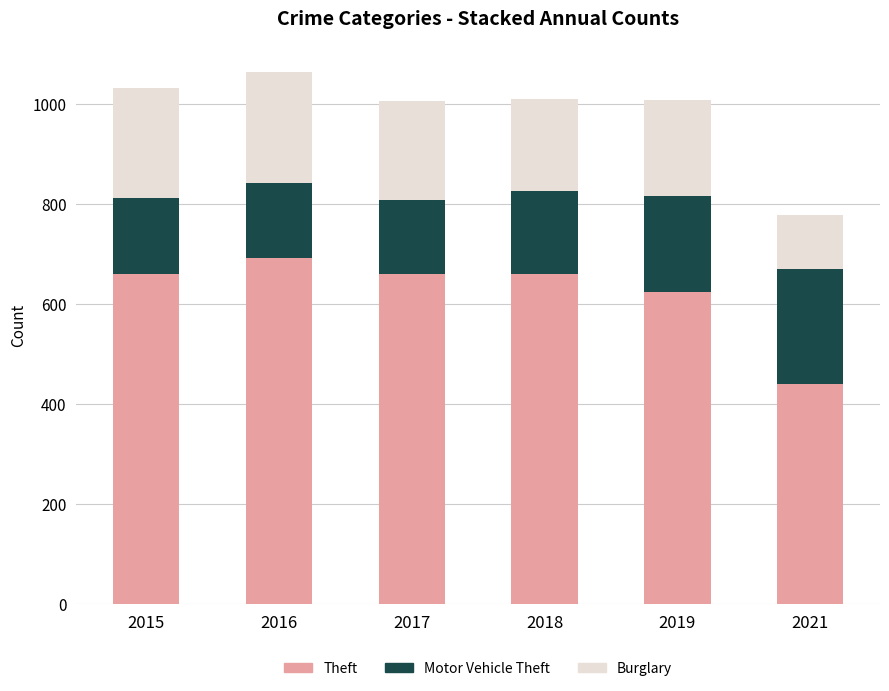

What are all the series names shown in the legend?

Theft, Motor Vehicle Theft, Burglary